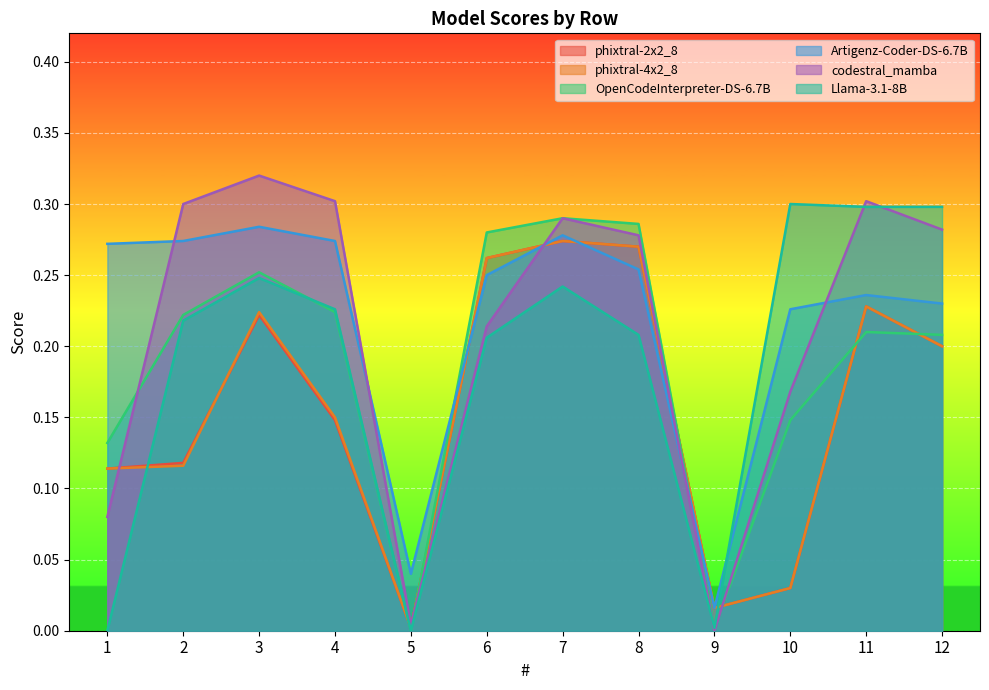

True or false: Llama-3.1-8B and Artigenz-Coder-DS-6.7B intersect in this chart.

True